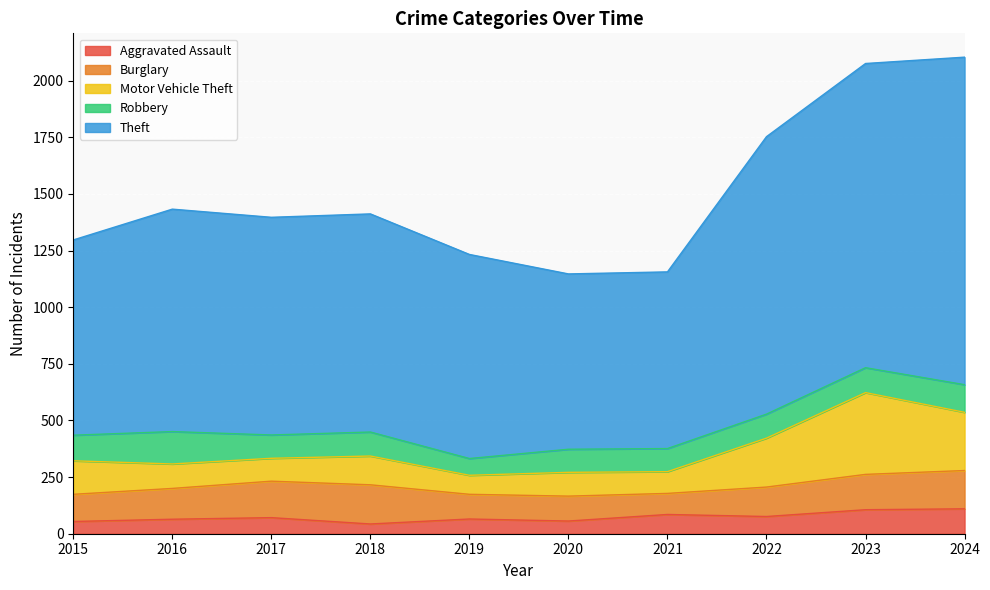

True or false: Theft and Aggravated Assault intersect in this chart.

False